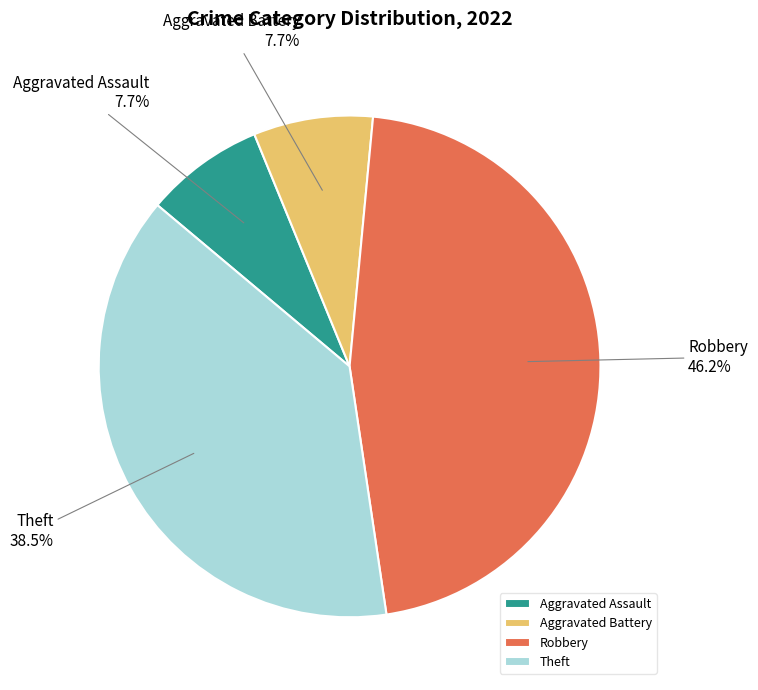

To the nearest percent, what is the average slice percentage?

25%